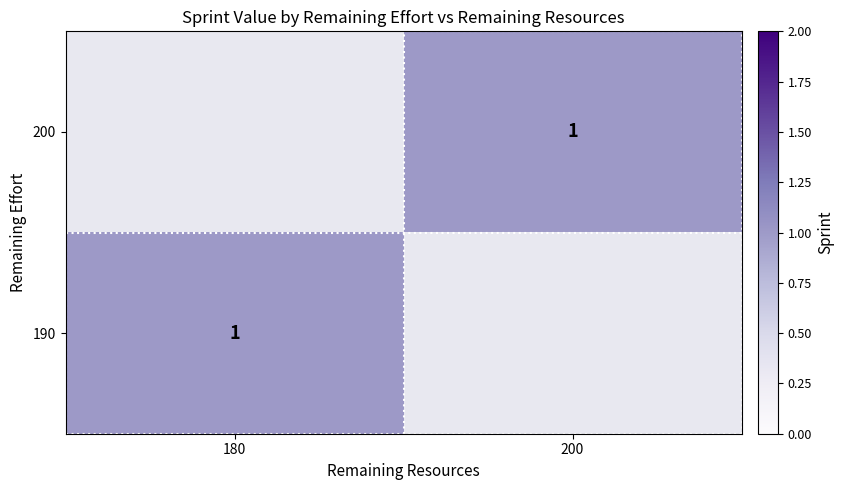

The 190 series shows 1.0 at 180. True or false?

True